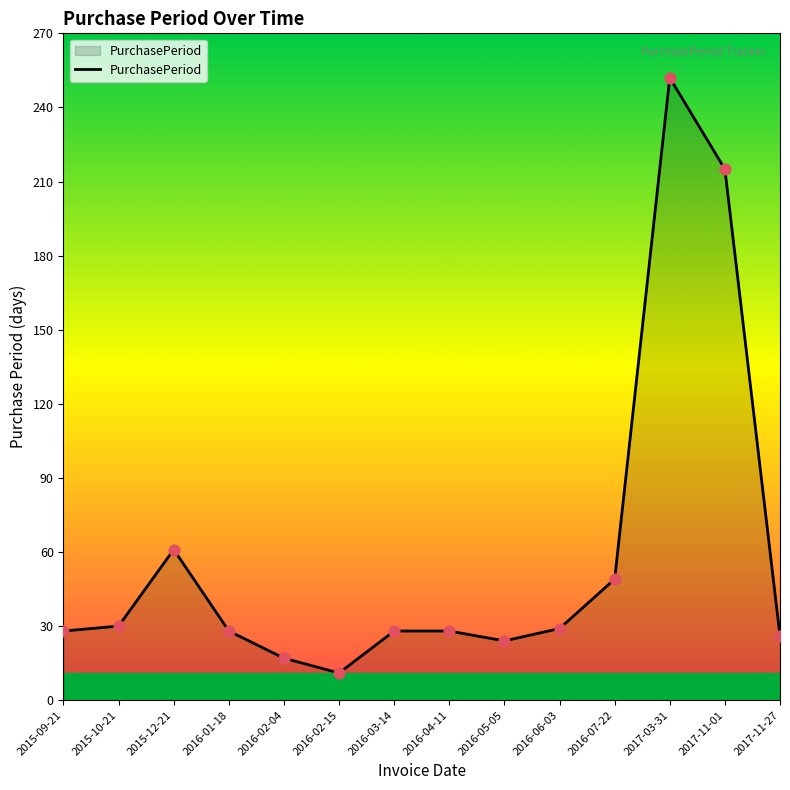

What is the change in value from 2016-07-22 to 2017-03-31?

+203